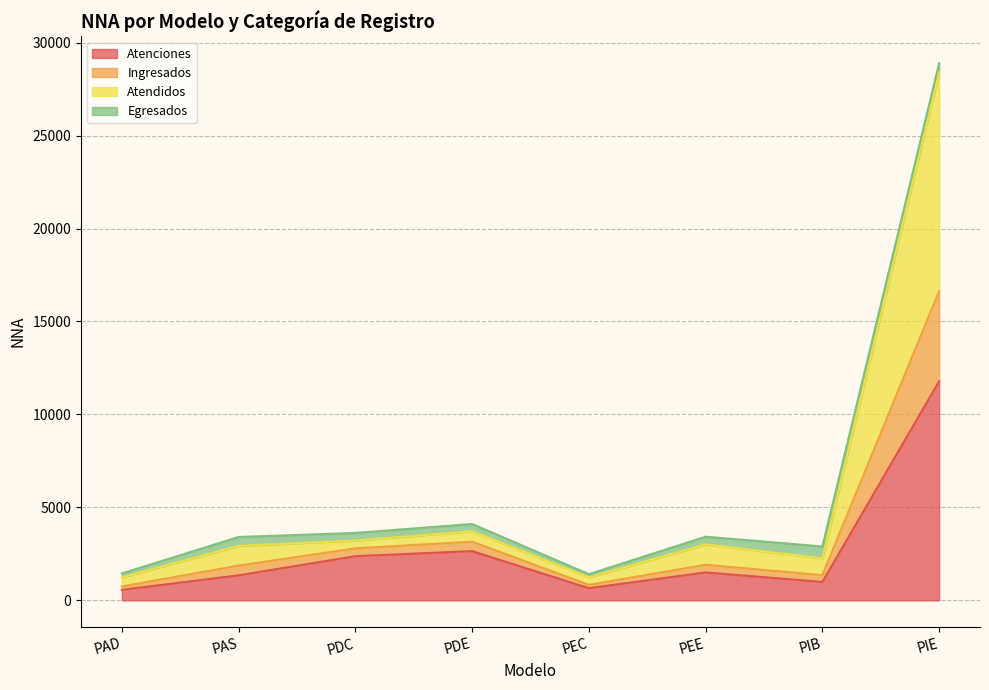

Is it true that Atenciones equals 11780 at PIE?

True